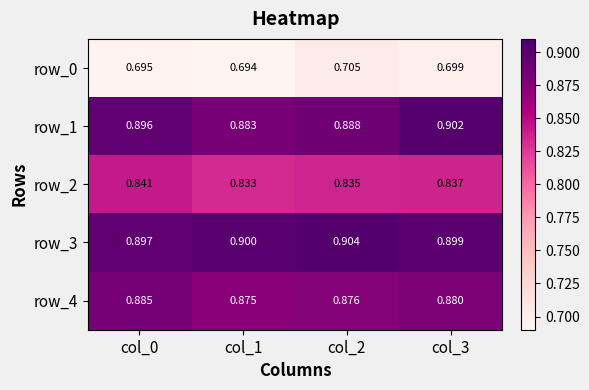

Is the value of row_0 at col_3 greater than the value of row_3 at col_3?

No